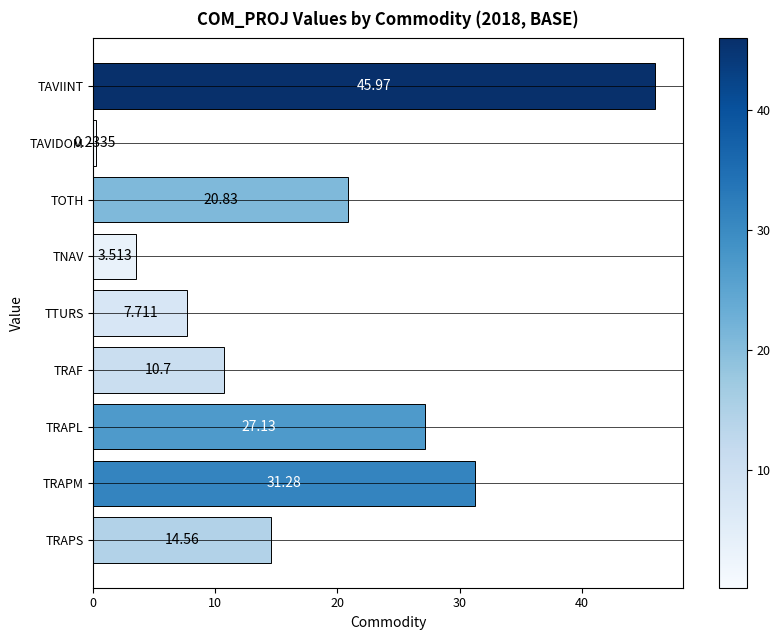

Where is the data nearest to the value 23?

TOTH